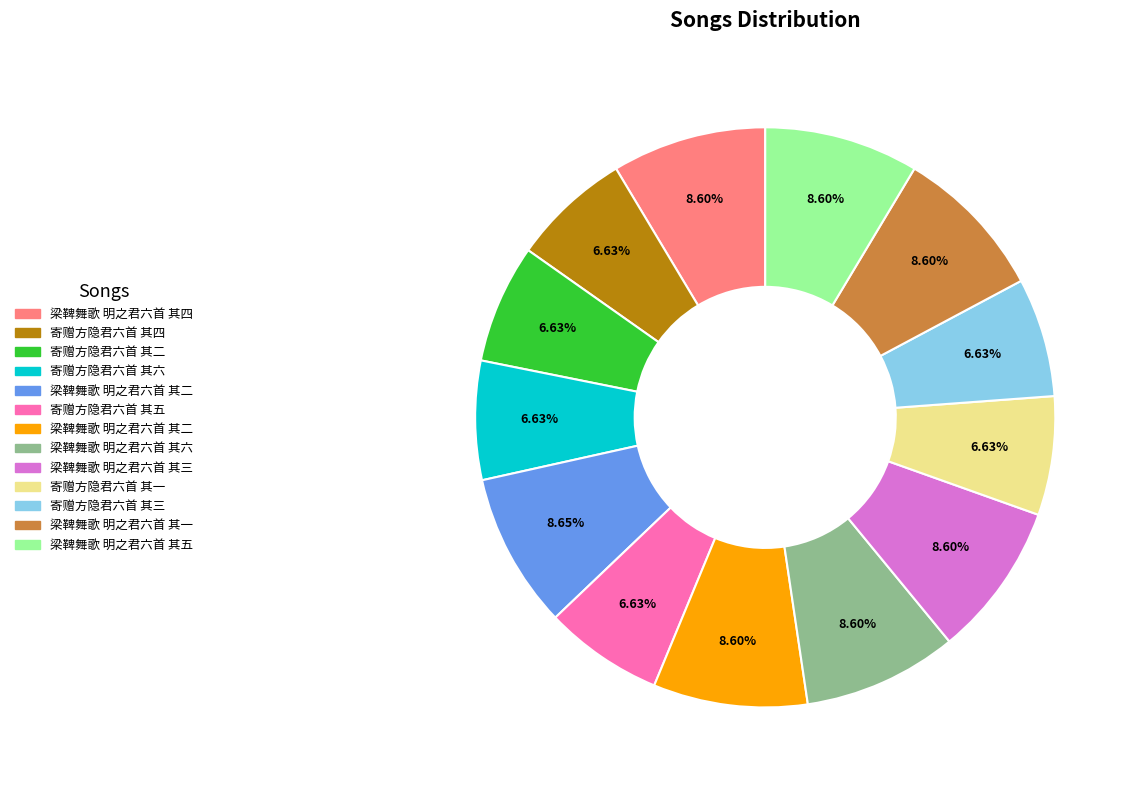

Is there any slice that represents more than half of the pie?

No